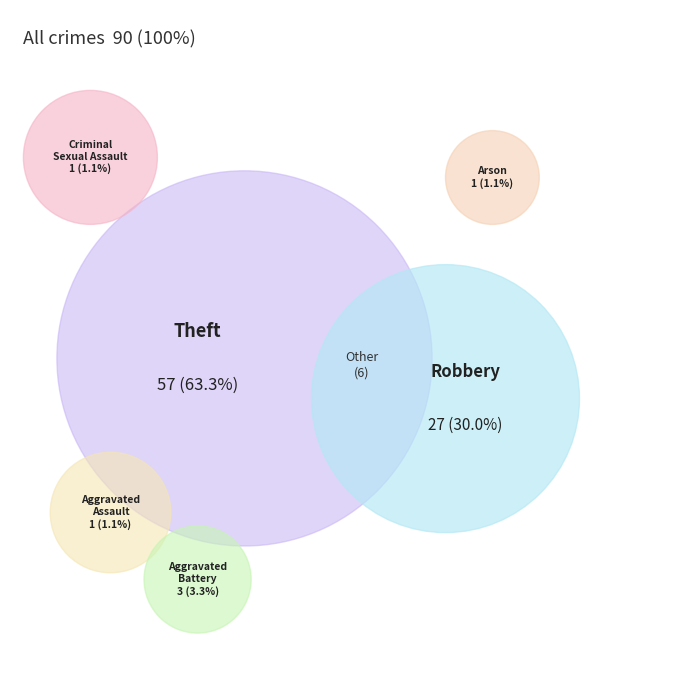

How many slices are in this pie chart?

6